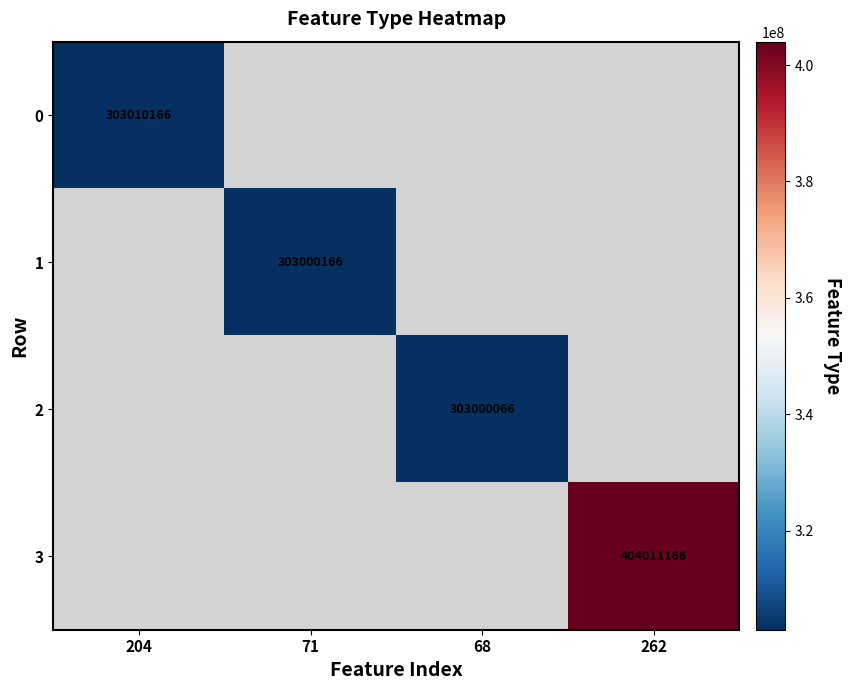

Is it true that 1 equals 516548789.7 at 71?

False